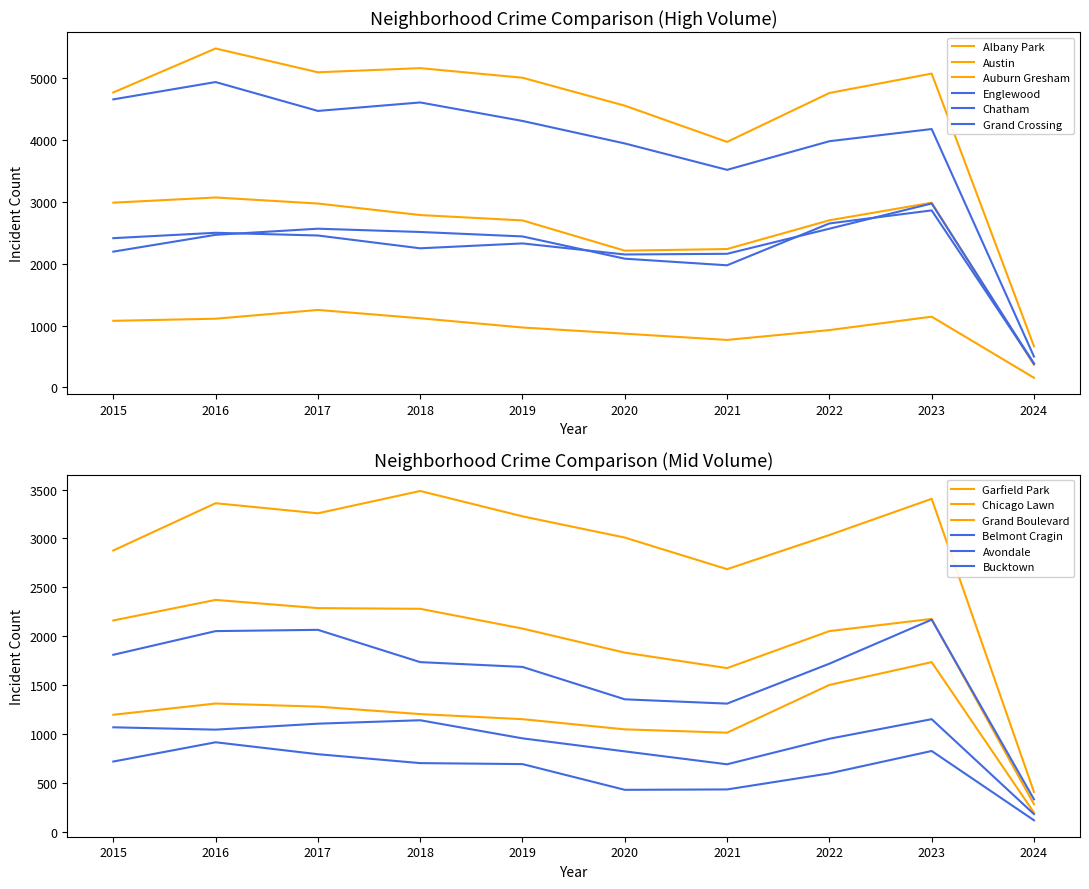

At which category is the sum across all series the highest?

2016